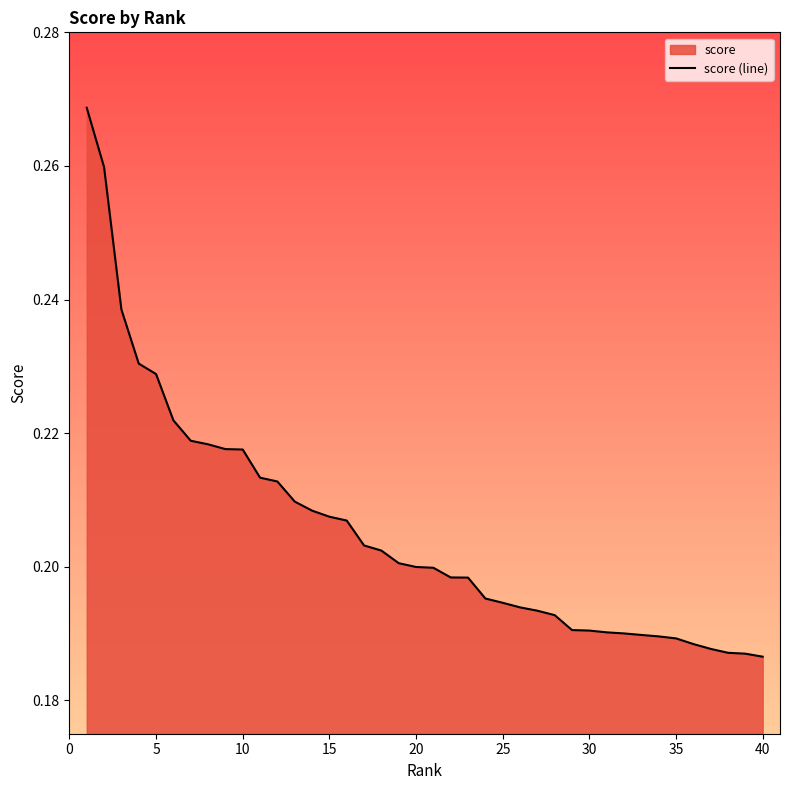

What is the value of the 3rd point from the left?

0.2